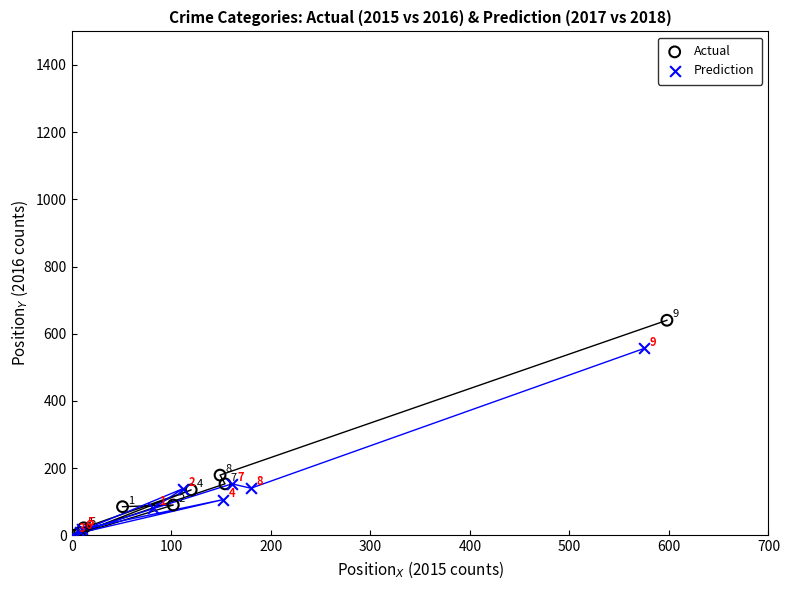

Which series reaches the minimum Y coordinate?

Actual